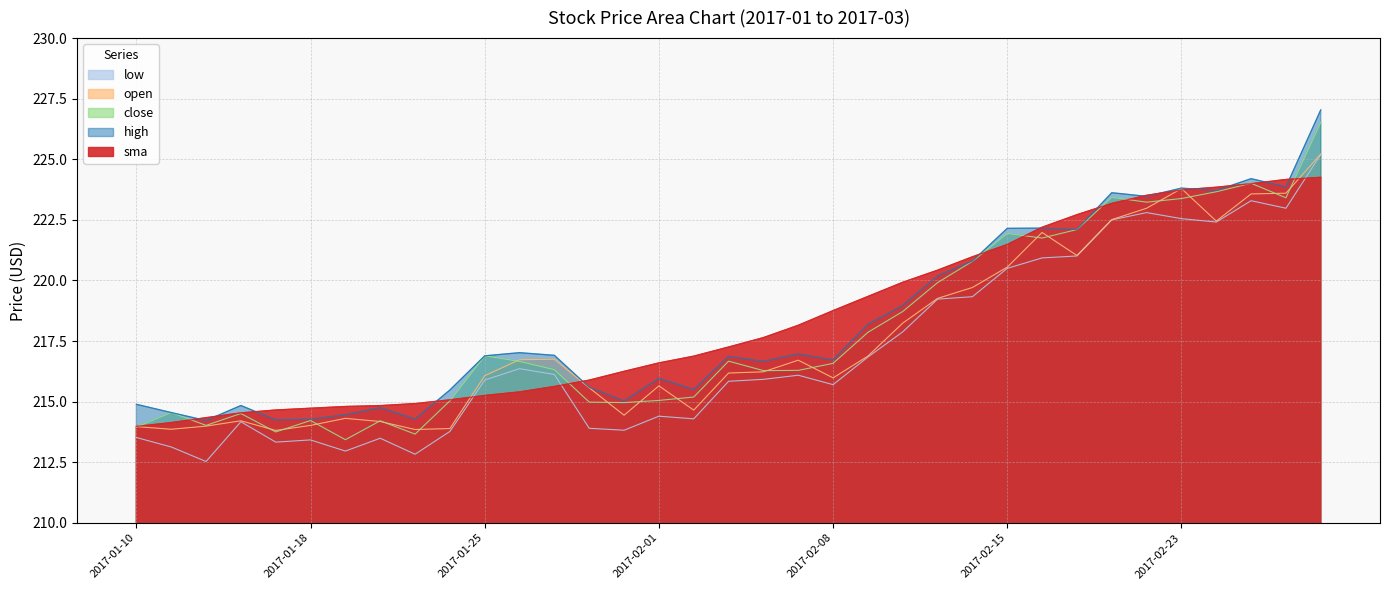

What is the label of the 2nd point from the right?

2017-02-28